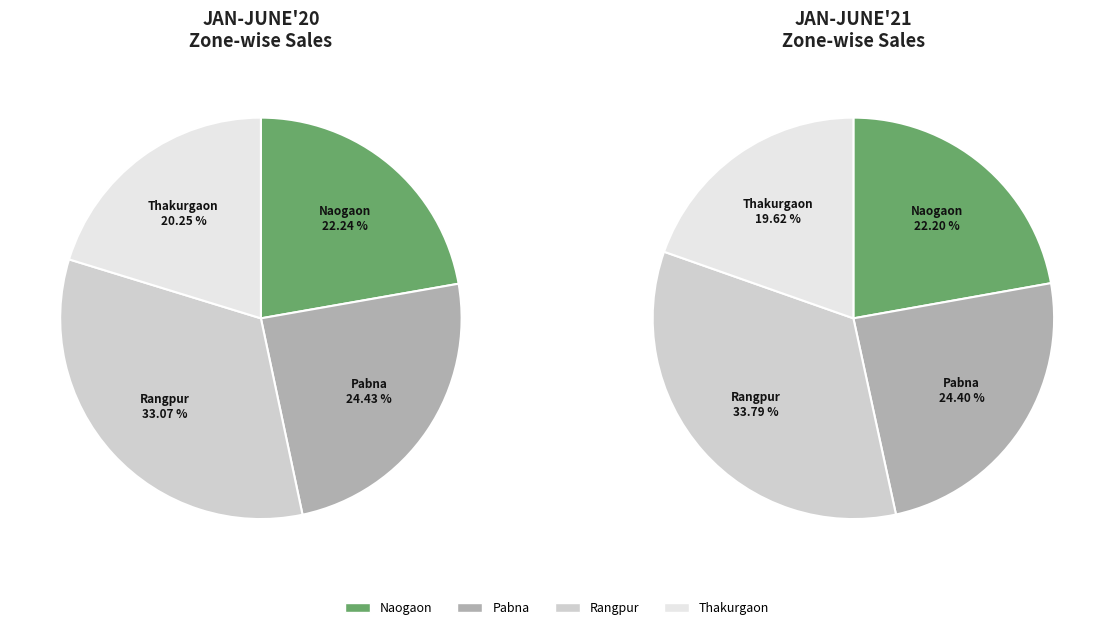

What is the largest slice in the pie chart?

Rangpur